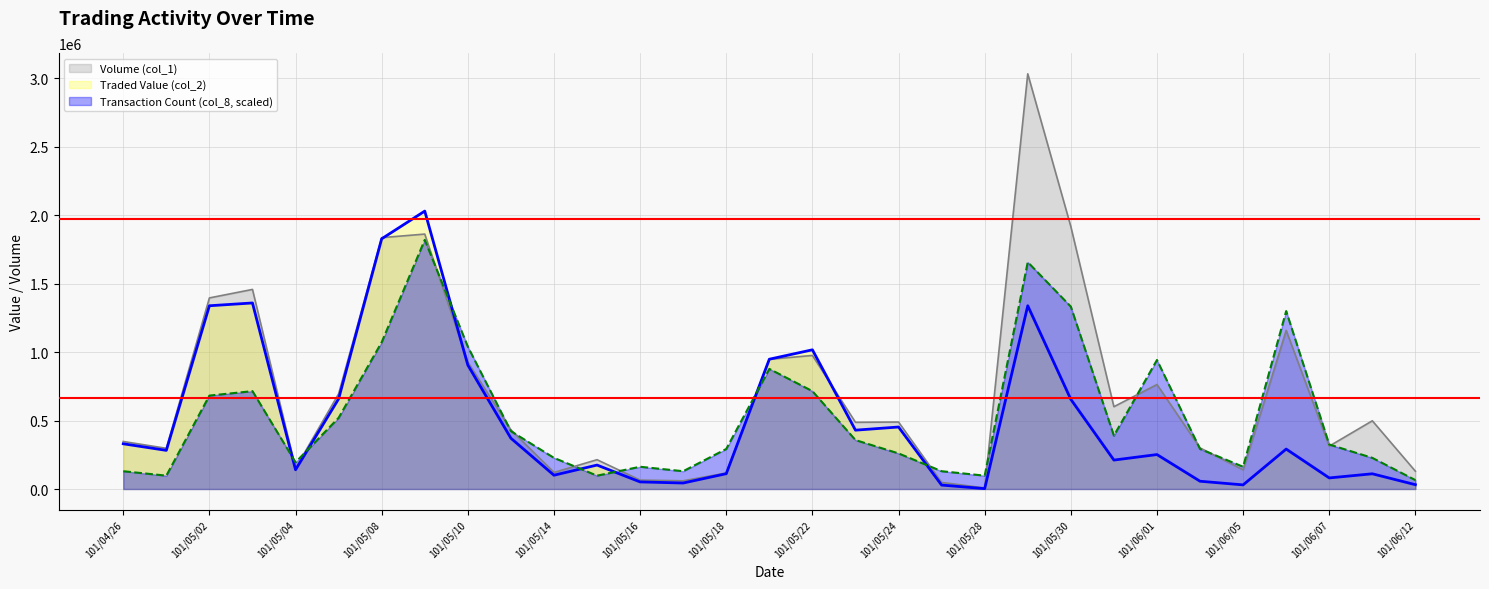

At which category is the sum across all series the highest?

101/05/29